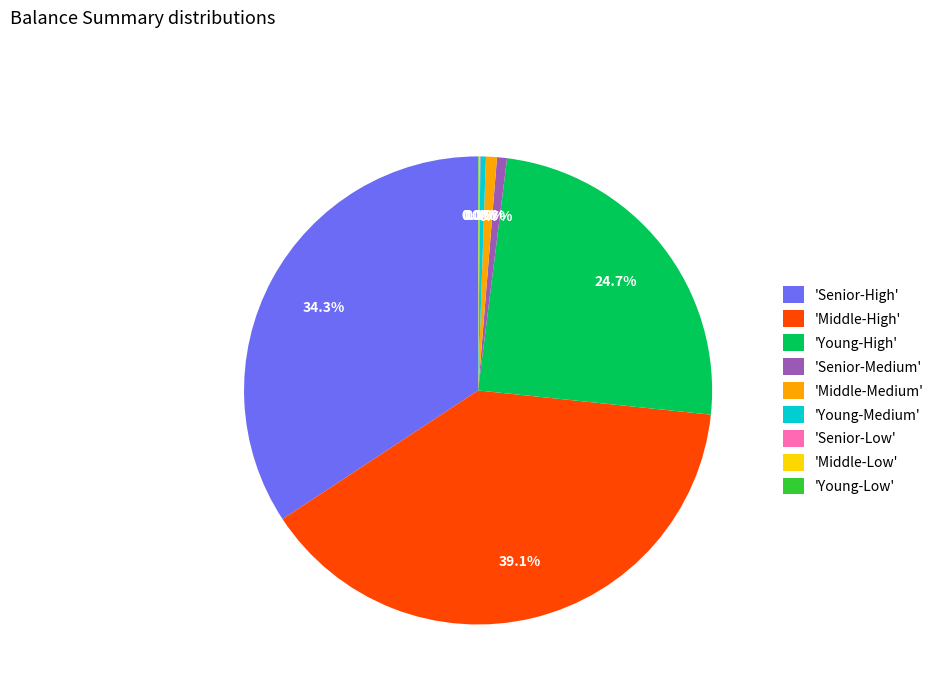

What portion of the pie excludes 'Middle-Medium'?

99.2%